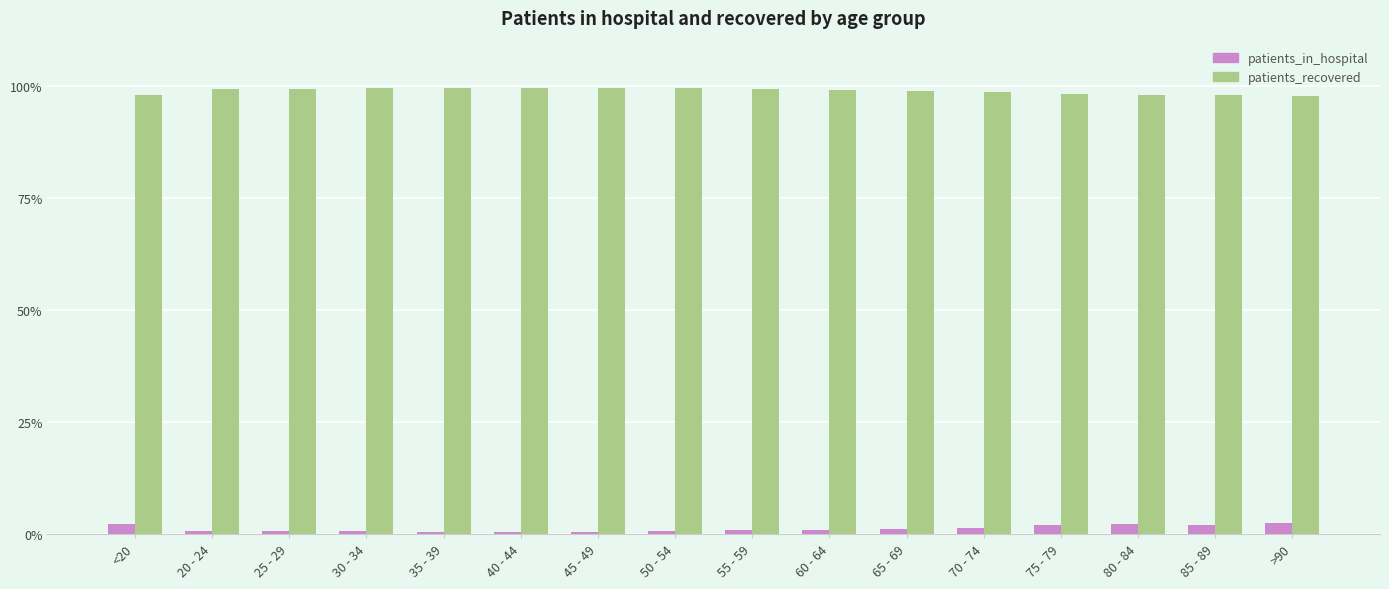

List the series in order of their peak value, lowest first.

patients_in_hospital, patients_recovered